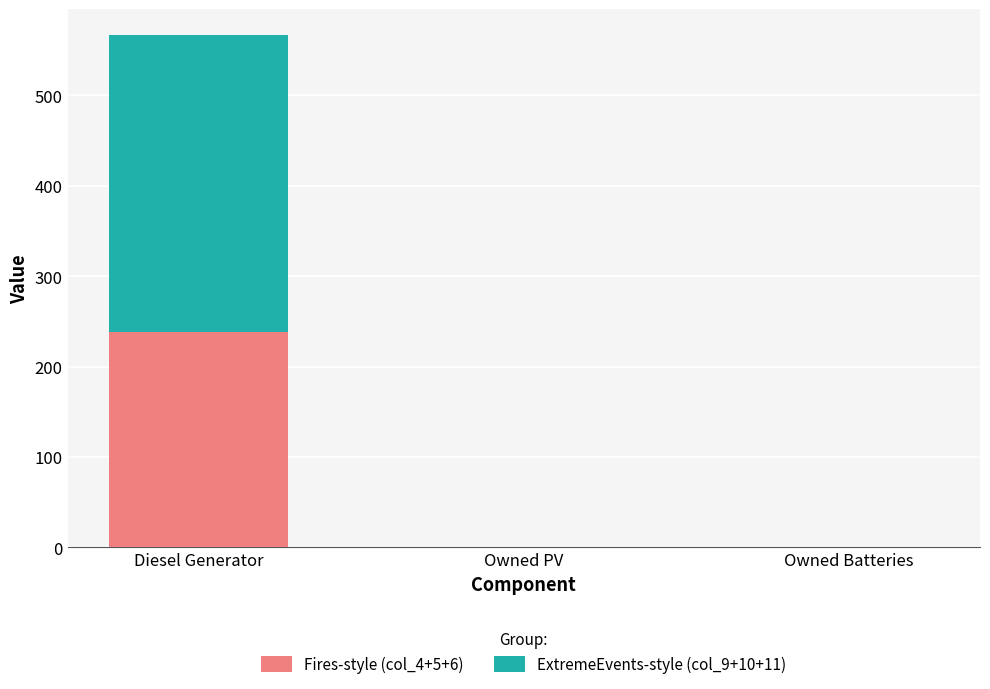

At which category is the sum across all series the highest?

Diesel Generator